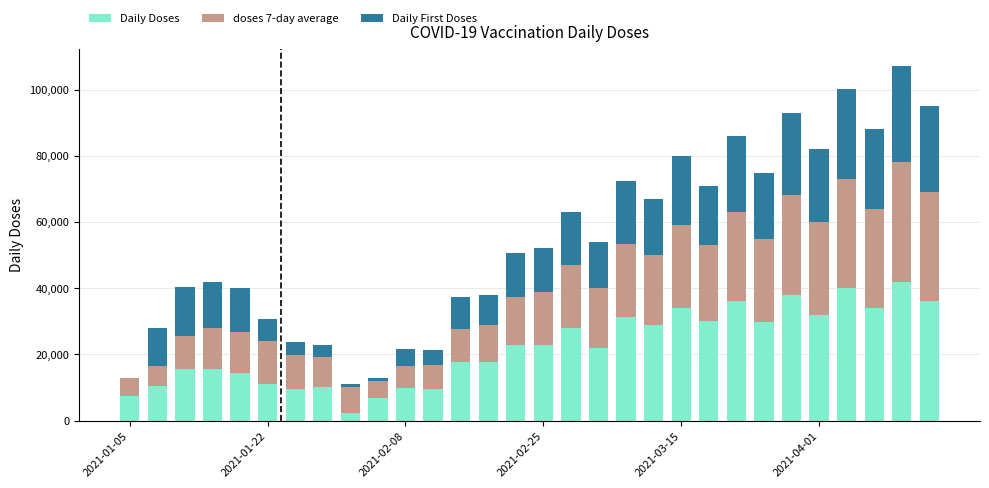

What is the maximum value for Daily Doses?

42001